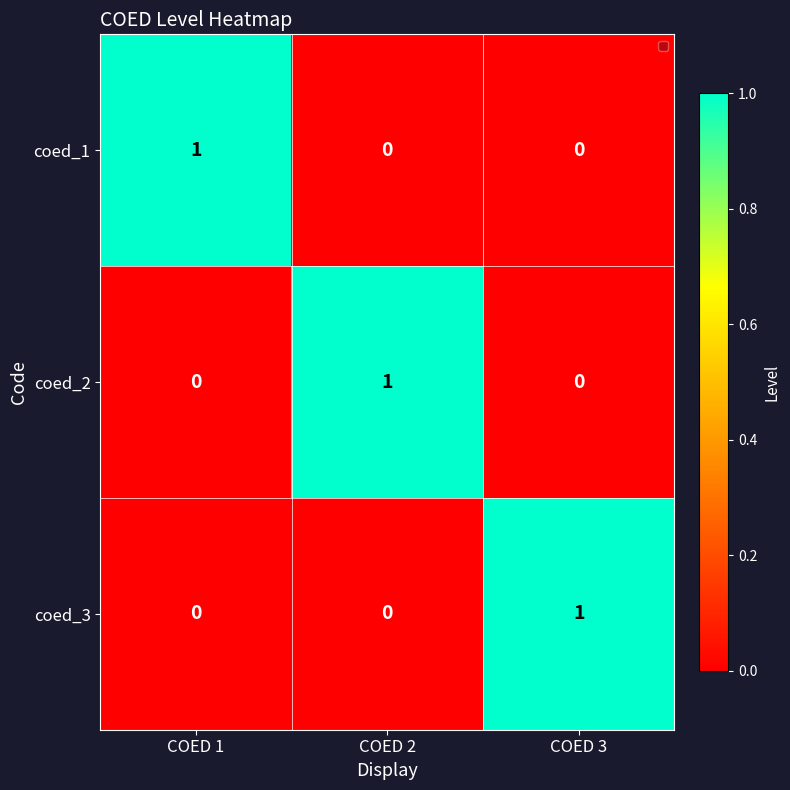

The coed_3 series shows 0 at COED 2. True or false?

True